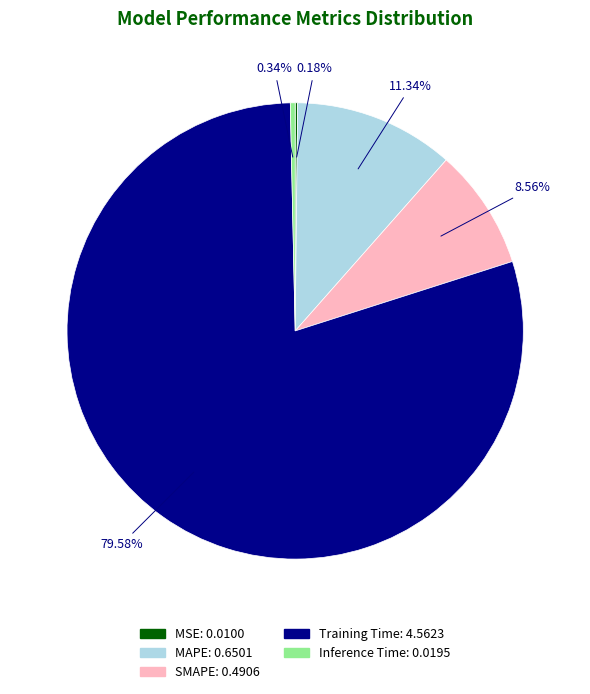

Does Training Time represent more than half of the total?

Yes